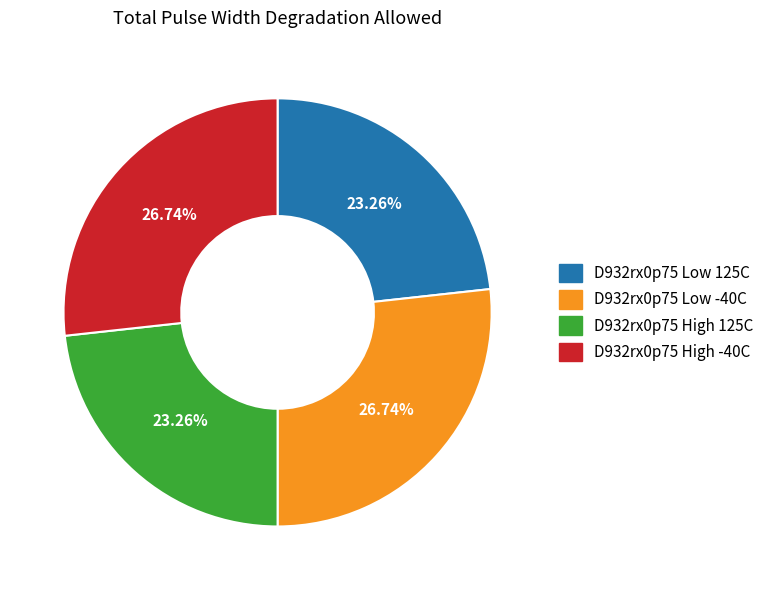

Does any single category account for the majority?

No